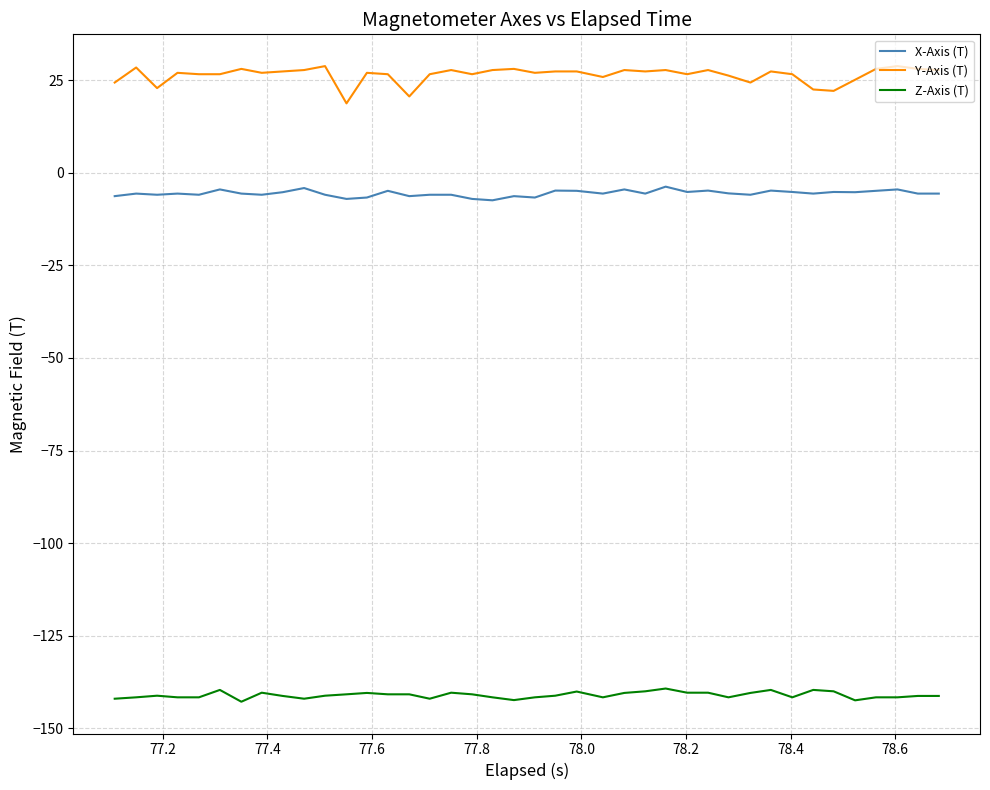

Does the chart display data point markers on the line(s)?

No